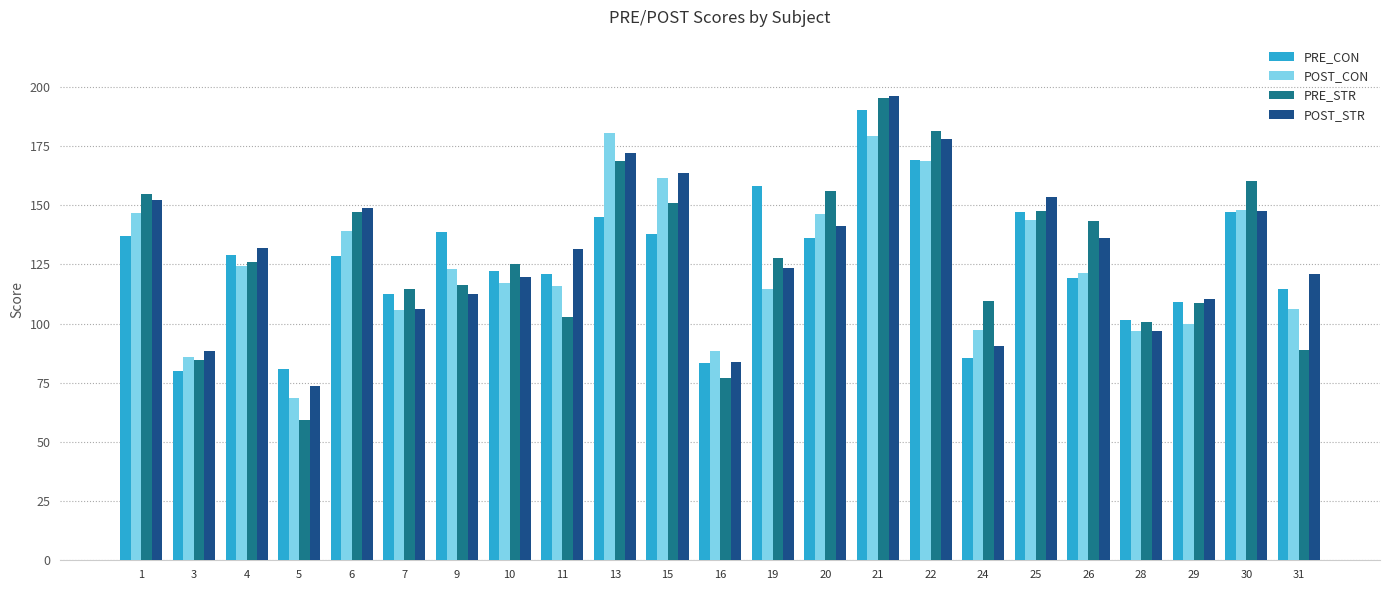

The value of POST_CON at 20 is 146.5. True or false?

True